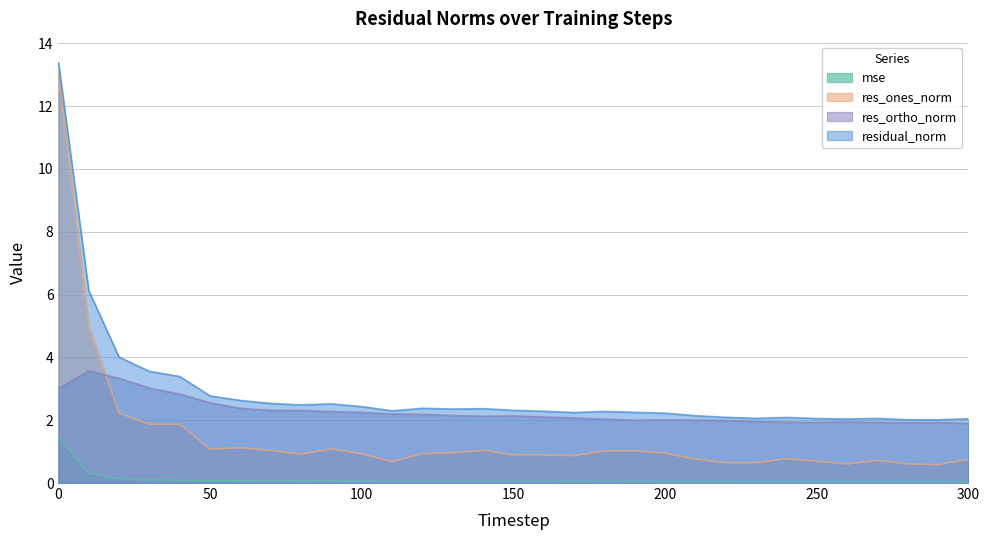

How many values in the res_ortho_norm series are below 2?

9